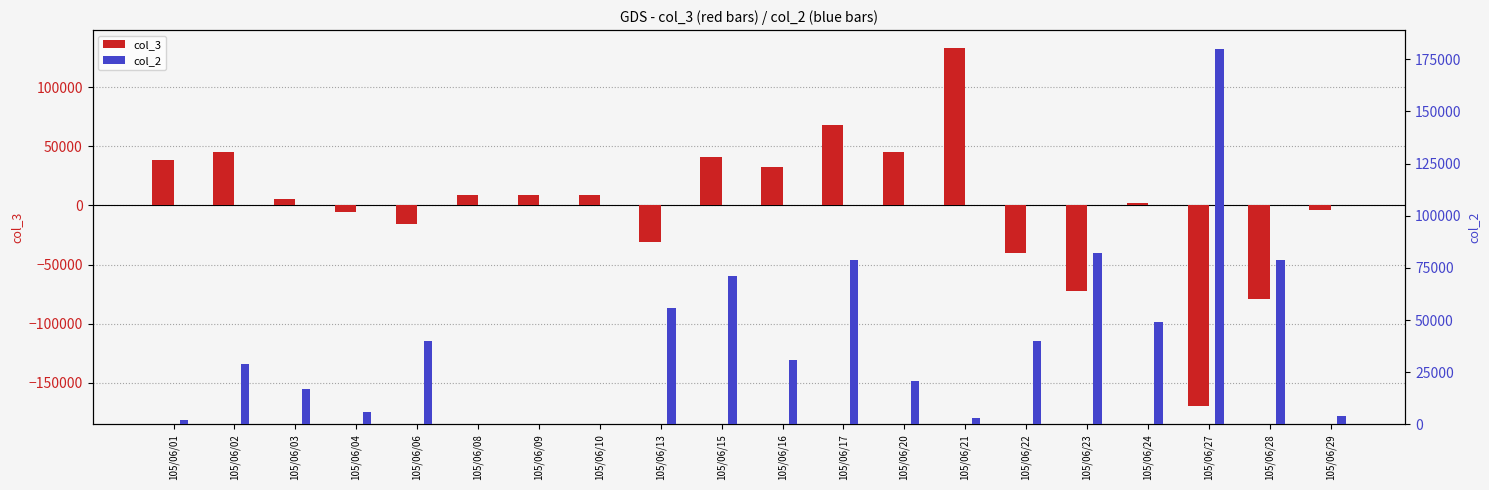

List the series in order of their overall mean, lowest first.

col_3, col_2